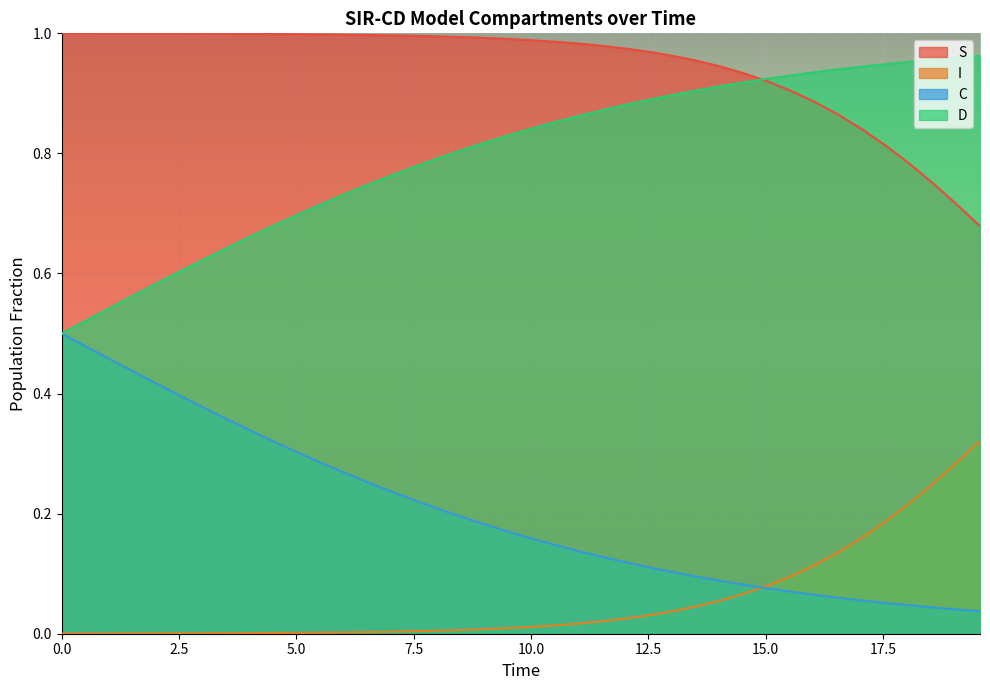

True or false: C and D intersect in this chart.

False